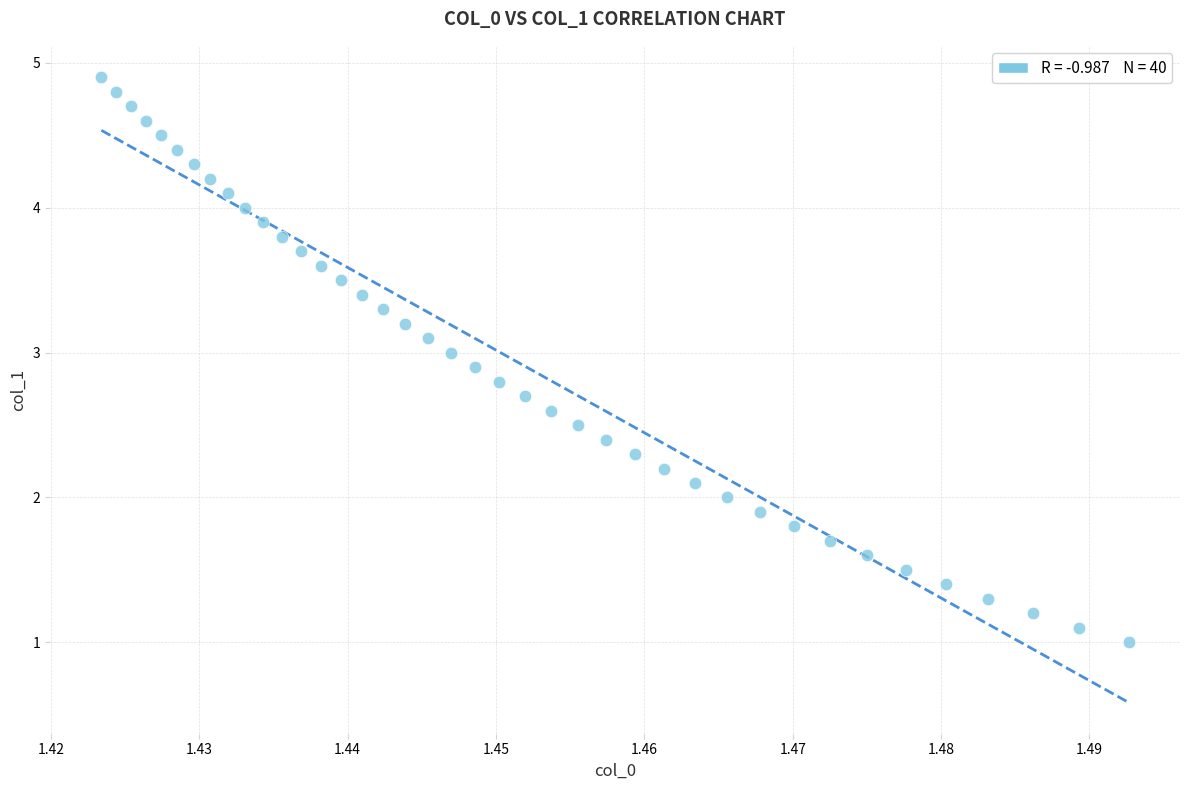

What is the range of Y values (max minus min)?

3.9